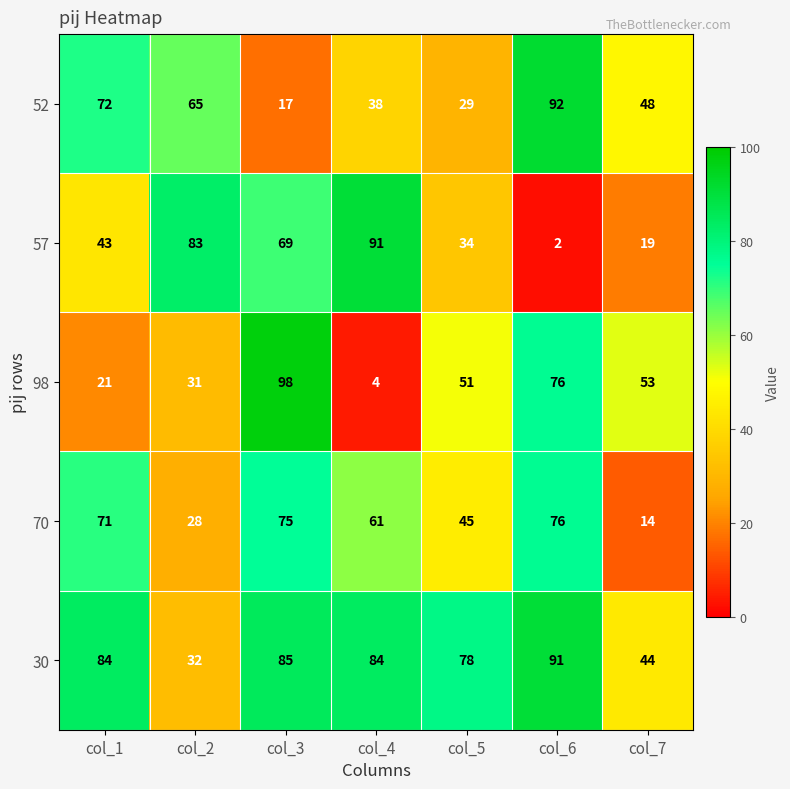

At which category does the chart reach its peak across all series?

col_3